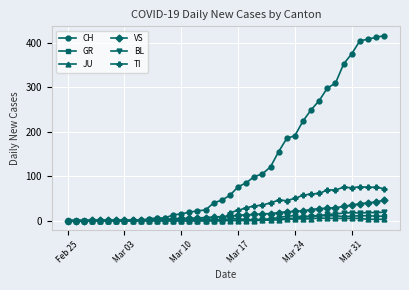

Which series has the largest total across all categories?

CH